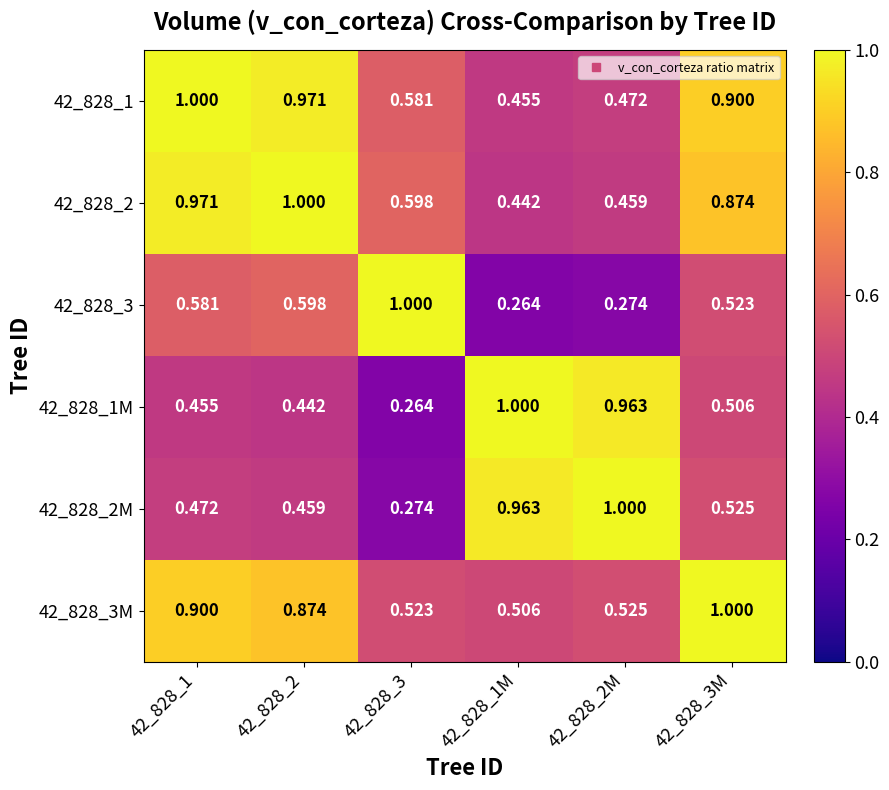

Is the value of 42_828_1M at 42_828_3M greater than the value of 42_828_2 at 42_828_2M?

Yes